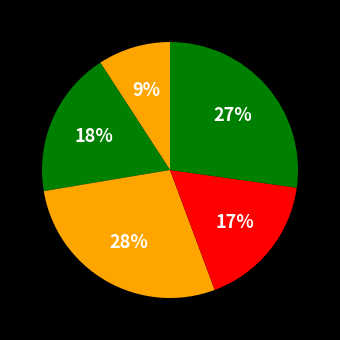

How many segments does this pie chart have?

5